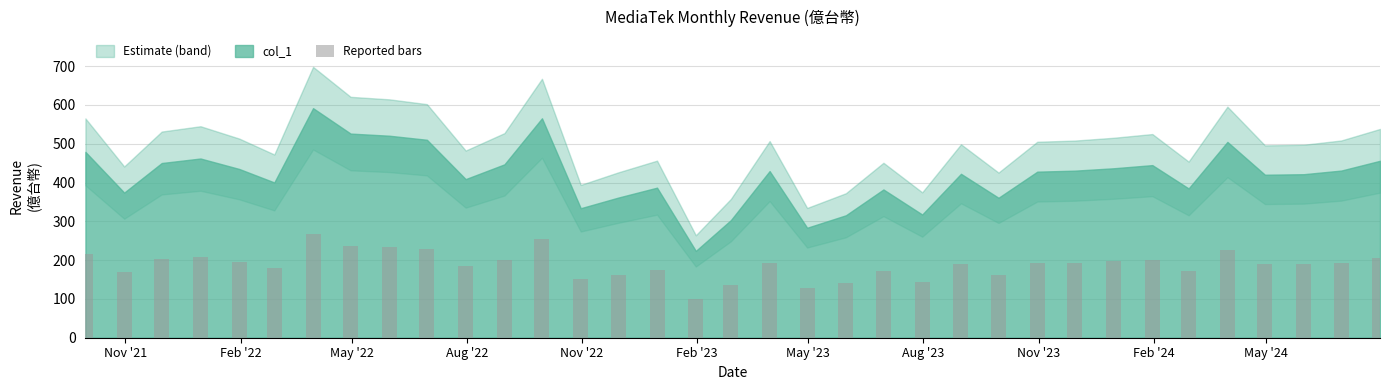

What is the greatest value displayed?

266.3